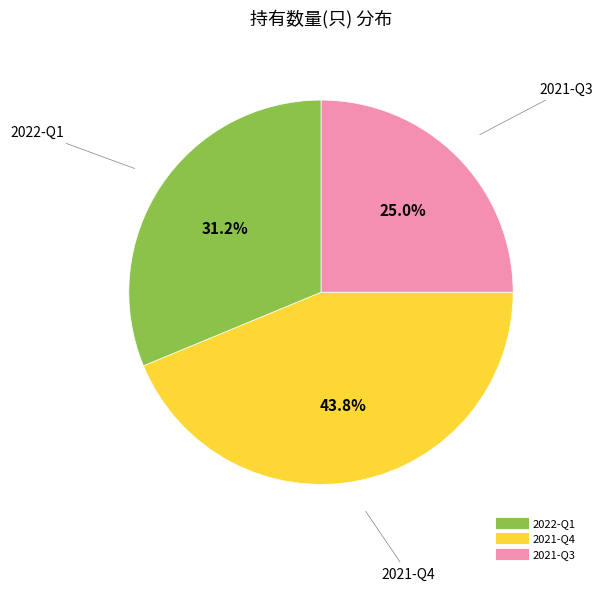

What portion of the pie excludes 2021-Q3?

75.0%